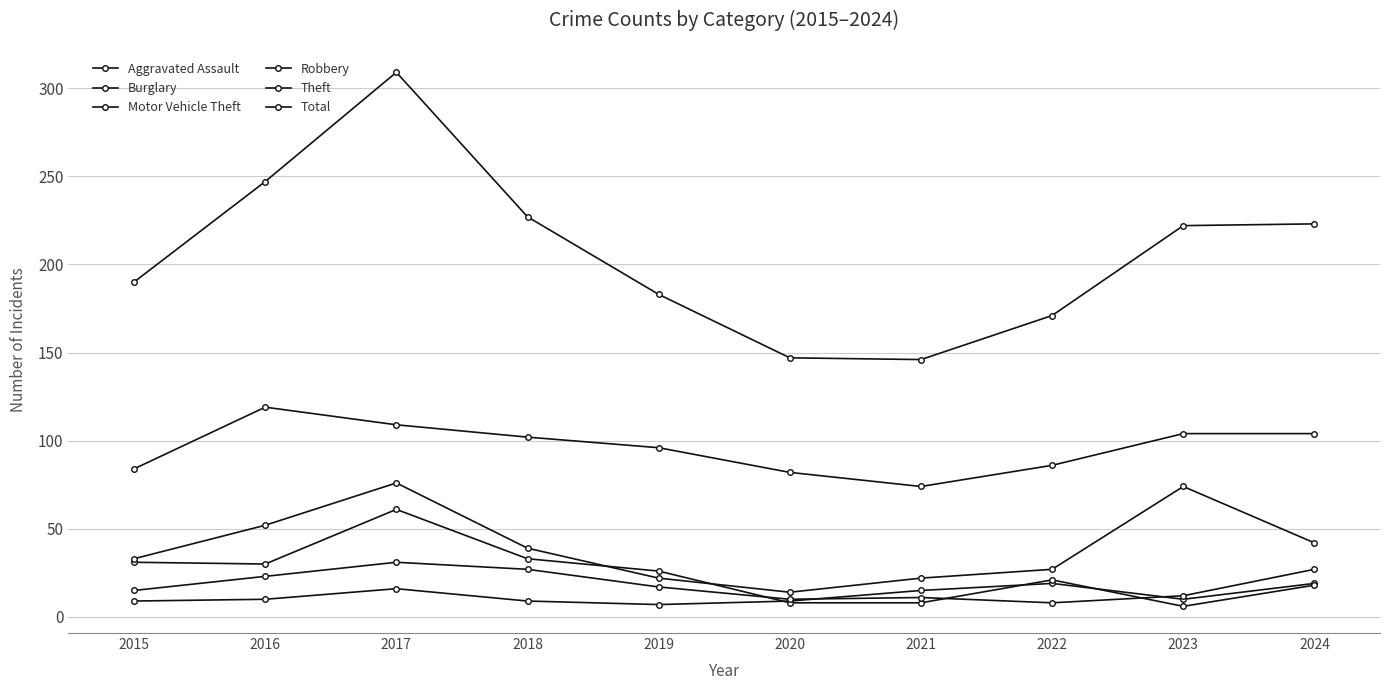

Rank the categories by Motor Vehicle Theft value from highest to lowest.

2017, 2023, 2016, 2024, 2018, 2015, 2022, 2019, 2021, 2020